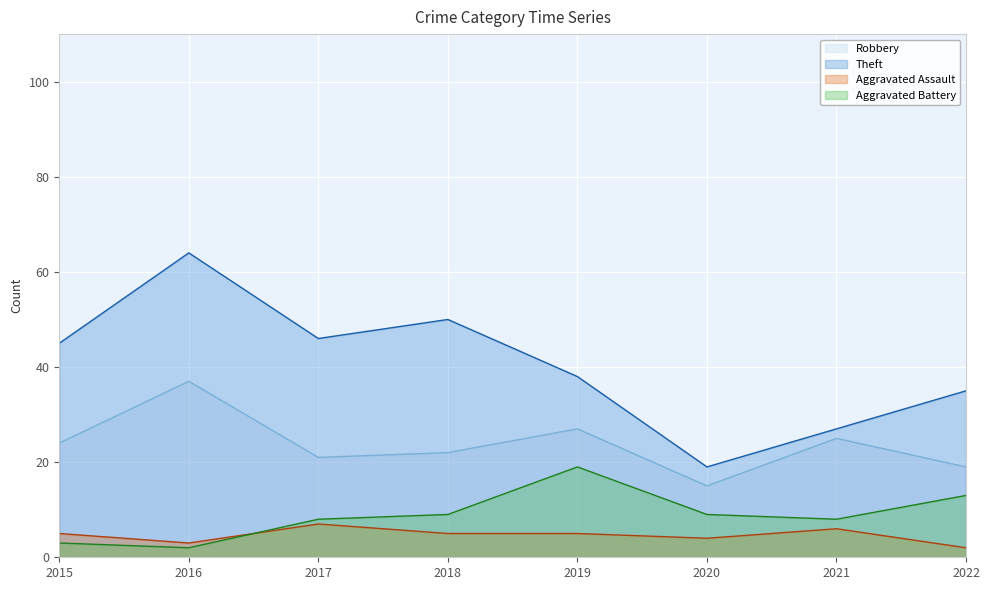

What is the value of the Aggravated Assault point at the 2nd from the left?

3